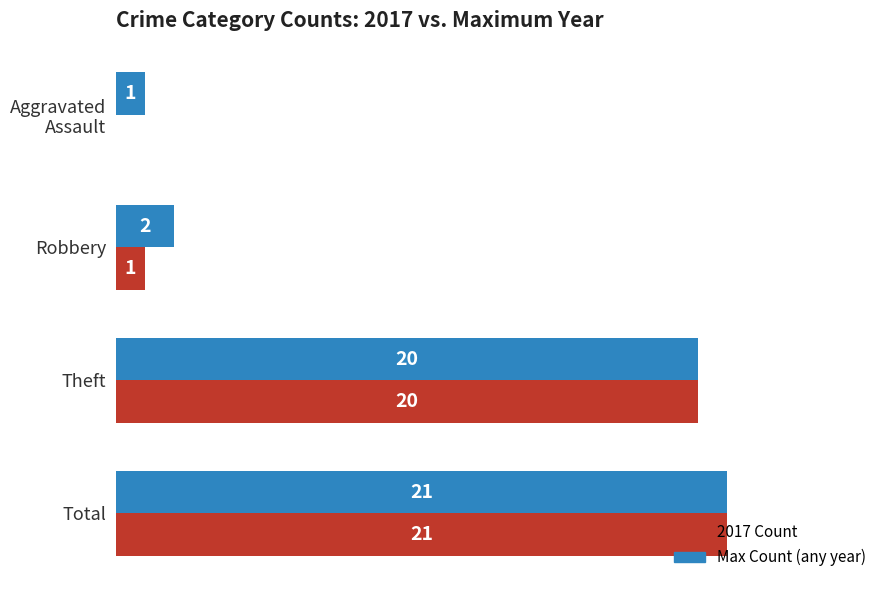

At which category is the sum across all series the highest?

Total